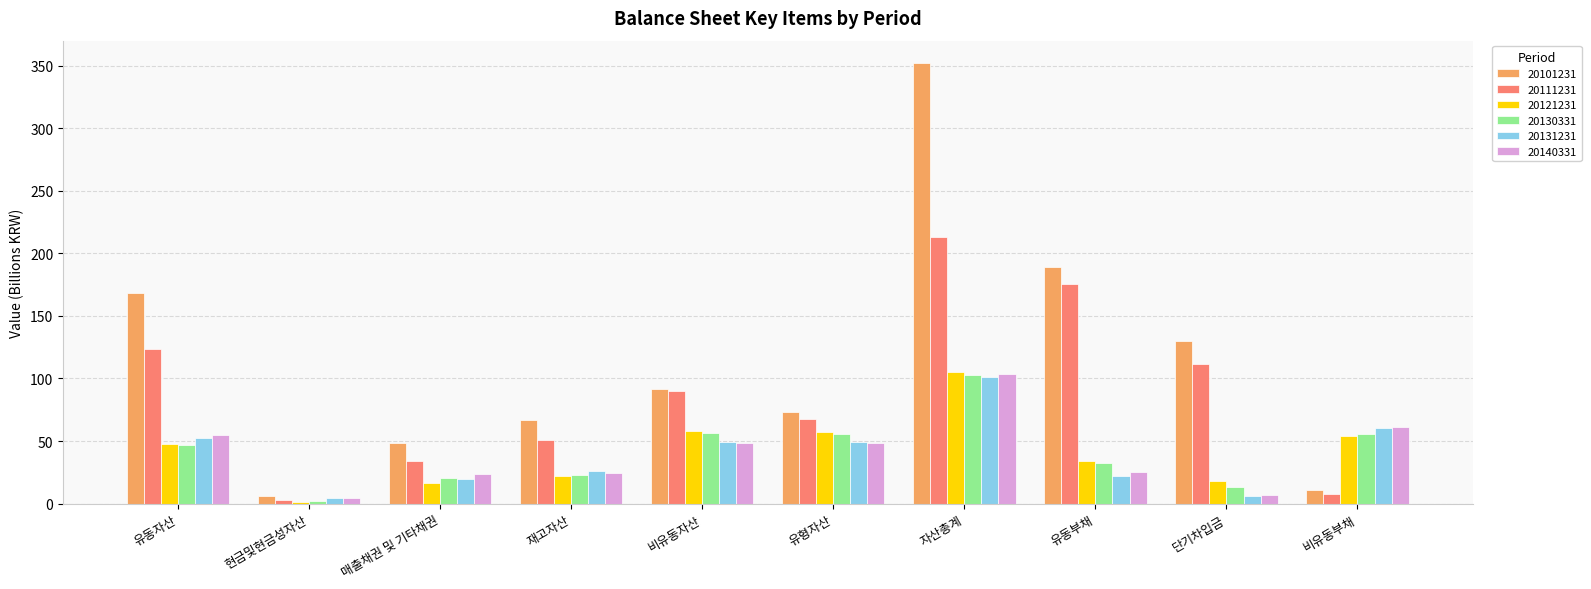

How many groups of bars are there?

10